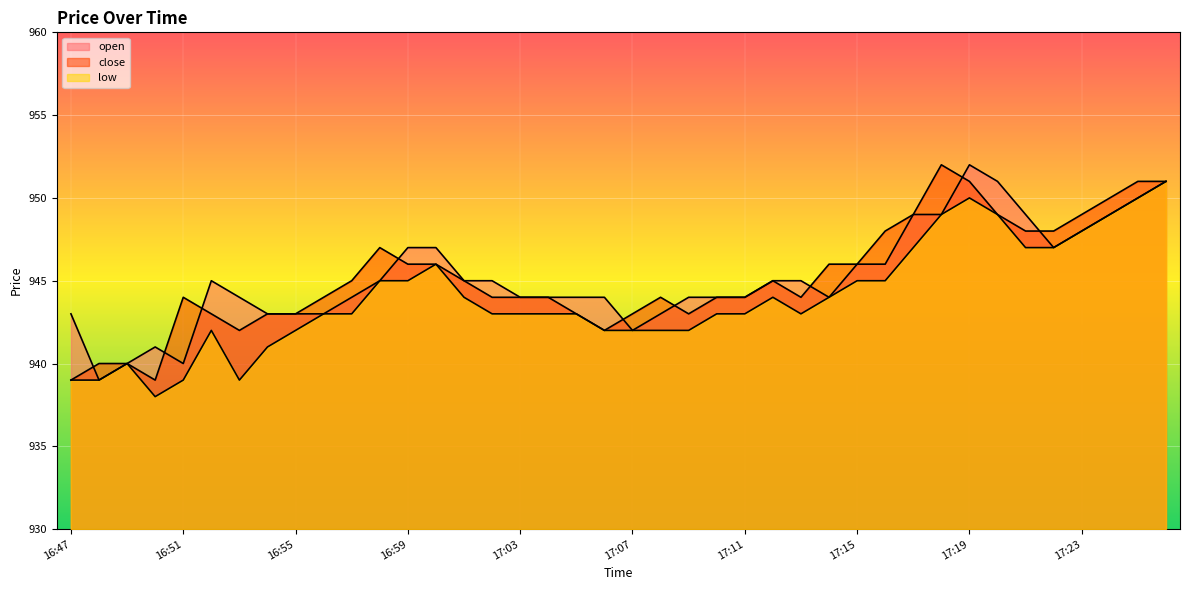

Rank the series by their maximum value, from lowest to highest.

low, open, close